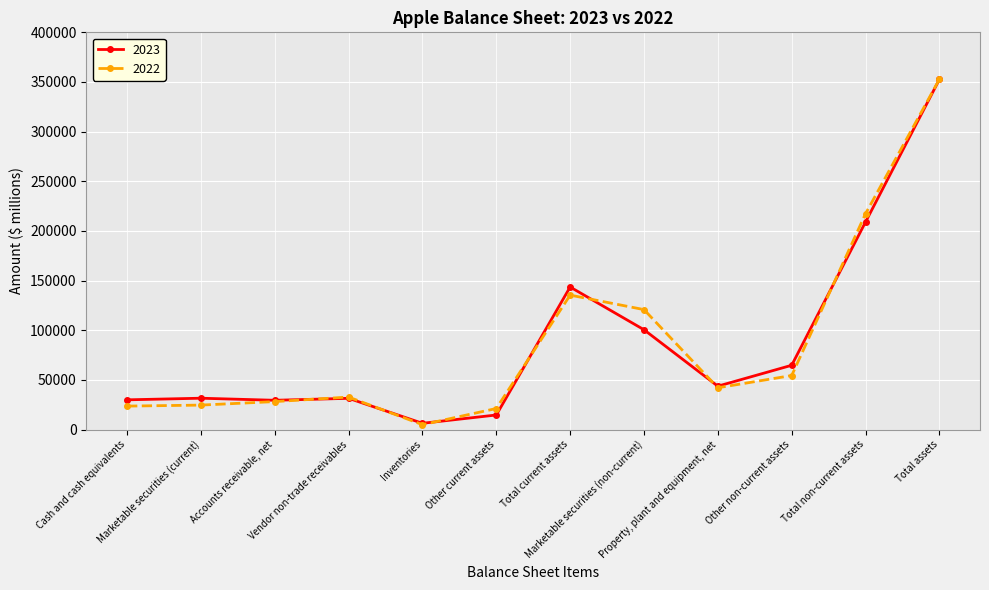

Read the 2023 value at Other current assets, to the nearest 50.

14700